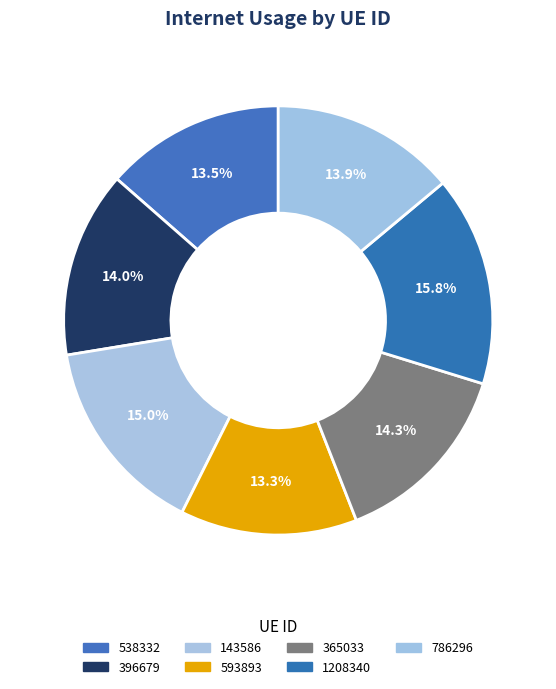

How many slices are in this pie chart?

7